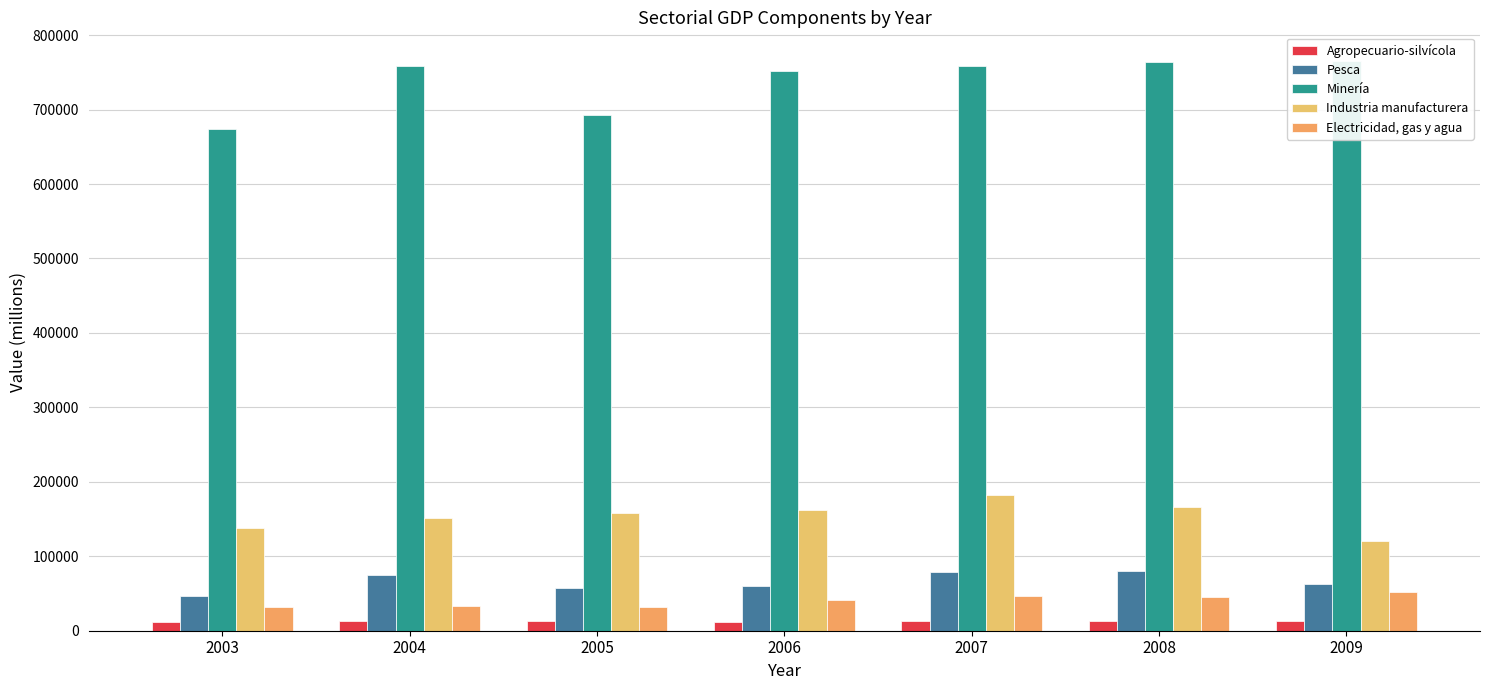

The Minería series shows 763639 at 2008. True or false?

True